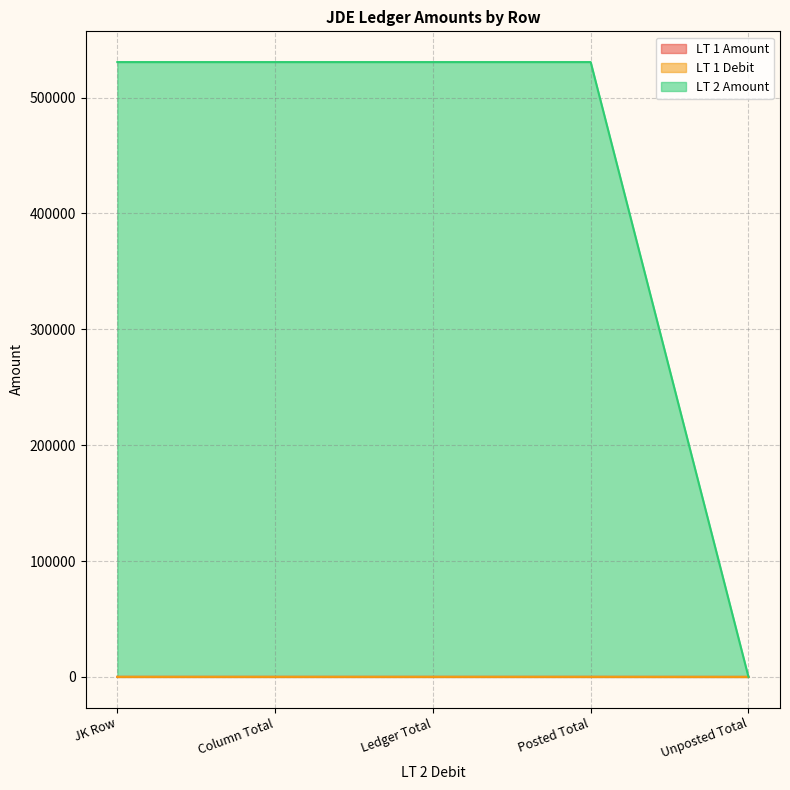

True or false: LT 1 Debit has more than 1 points higher than both neighbors.

False